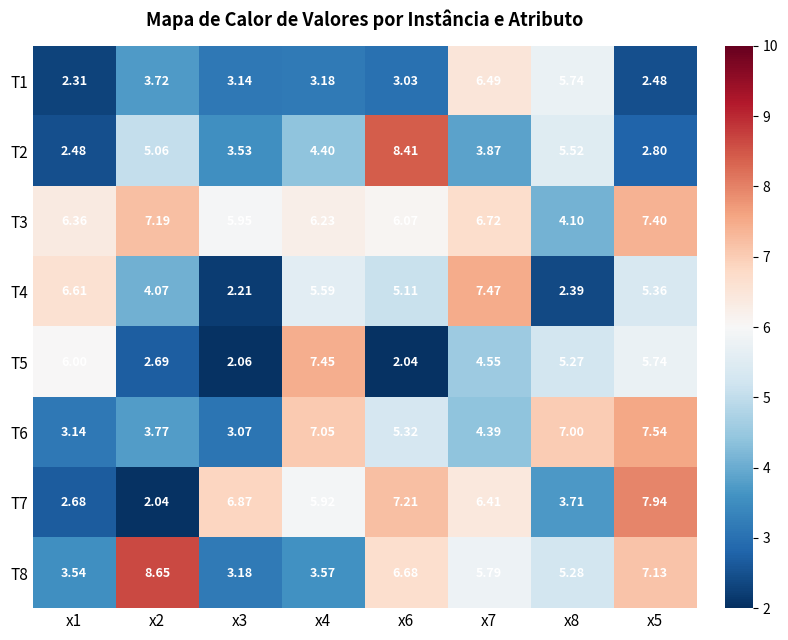

Is the value of T5 at x2 greater than the value of T3 at x6?

No